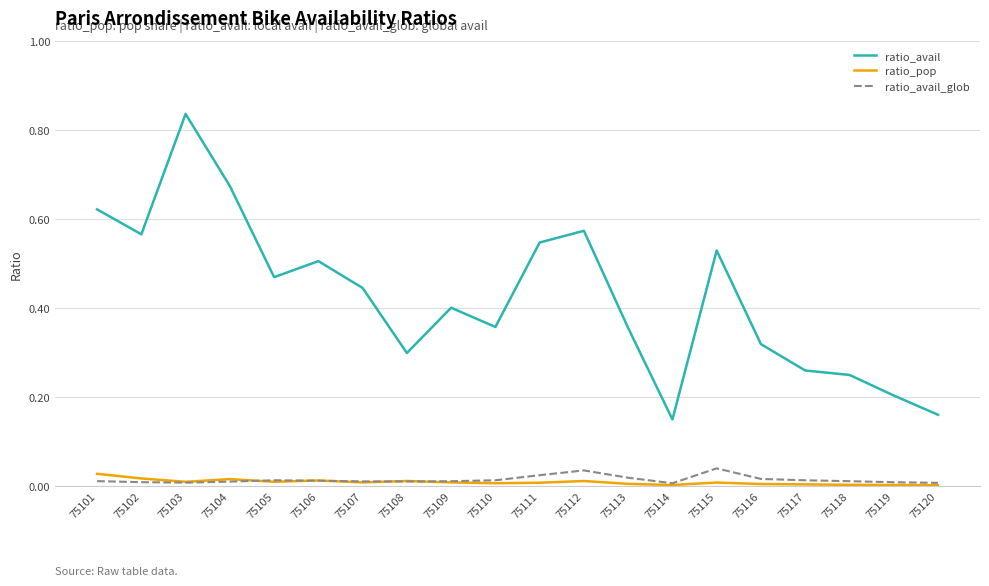

True or false: ratio_pop and ratio_avail intersect in this chart.

False